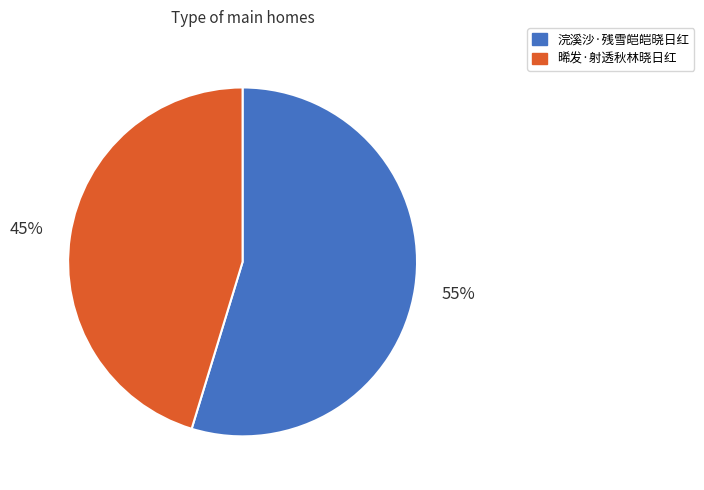

What percentage is the 浣溪沙·残雪皑皑晓日红 slice, to the nearest percent?

55%